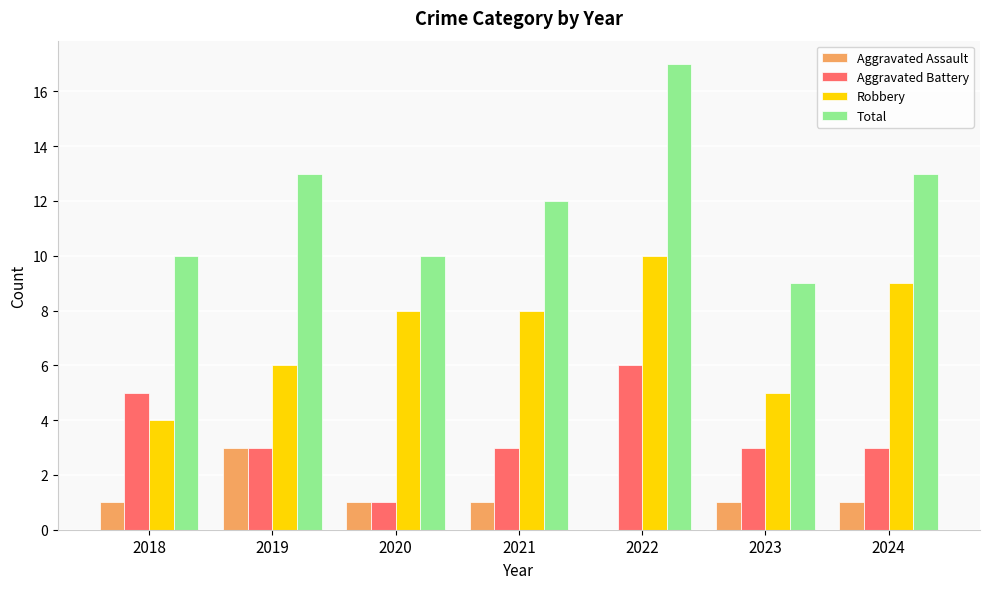

What value does the Aggravated Battery series have at 2024?

3